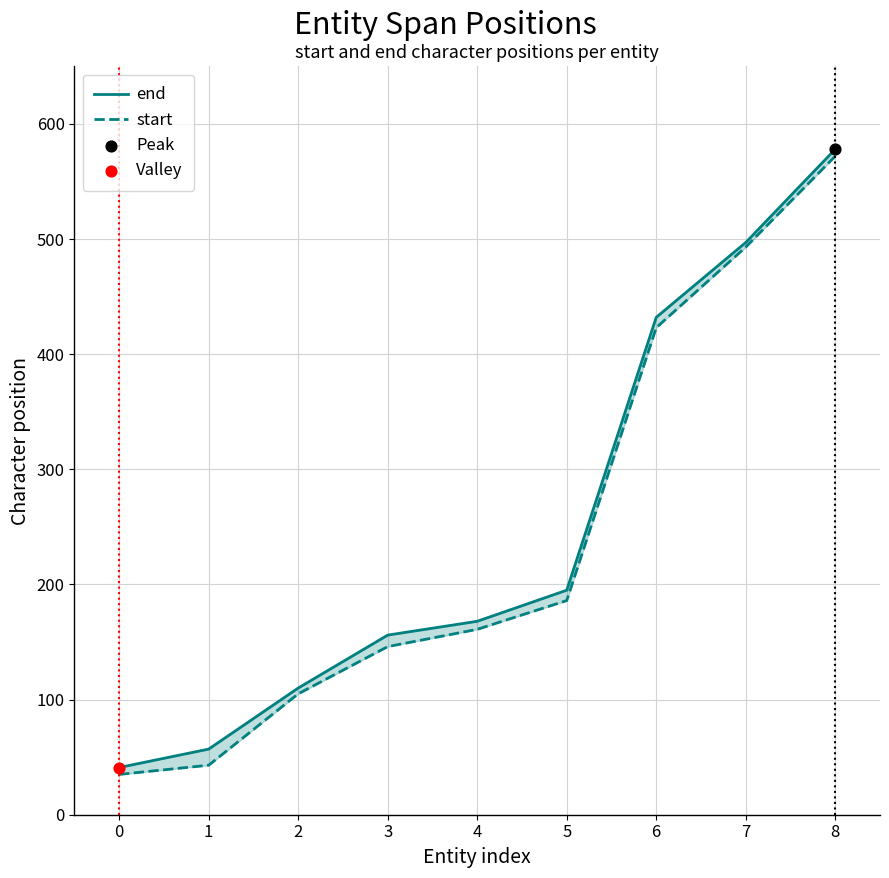

At which category is the sum across all series the highest?

8